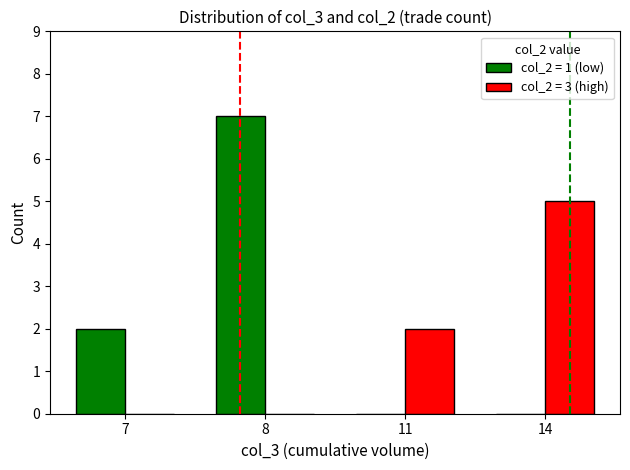

At which category is the sum across all series the highest?

8